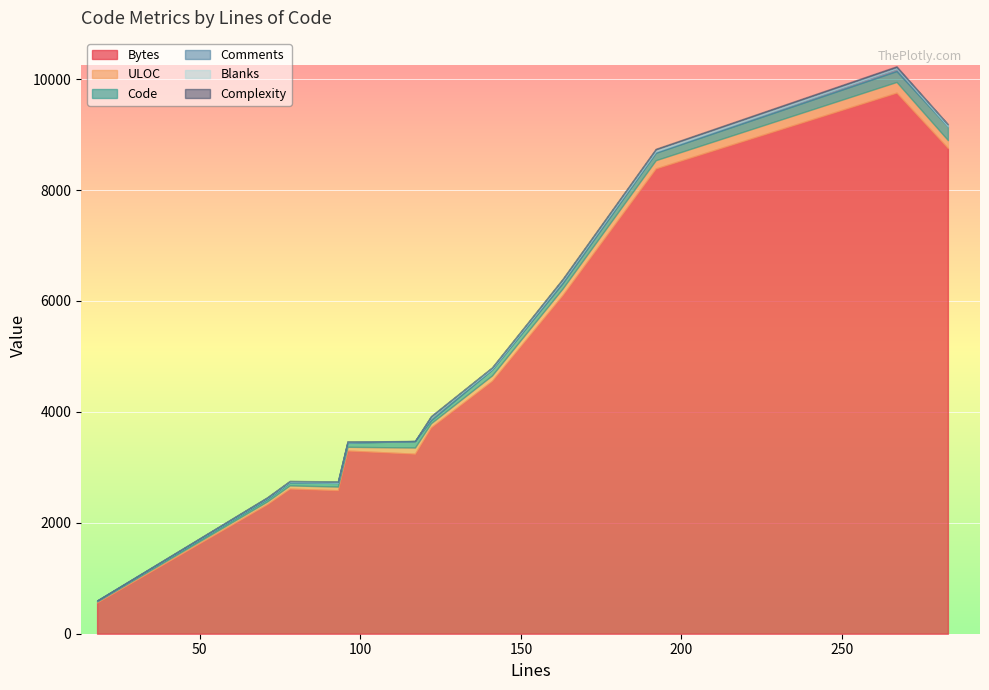

True or false: ULOC and Comments intersect in this chart.

False